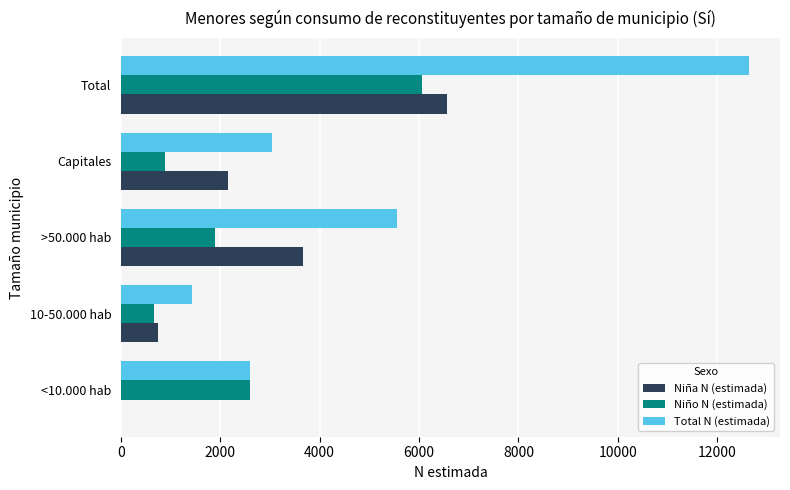

Which series changed the most between 10-50.000 hab and Total?

Total N (estimada)